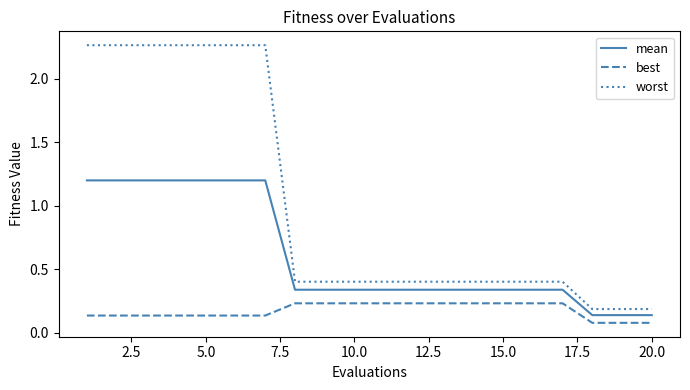

True or false: worst and best cross at least once.

False